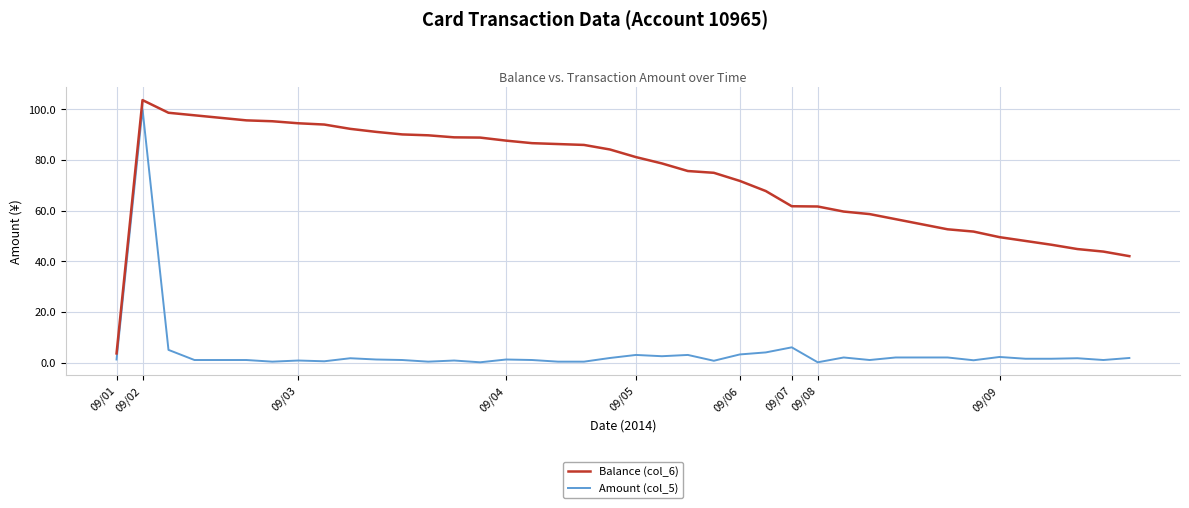

Which series has the largest total across all categories?

Balance (col_6)